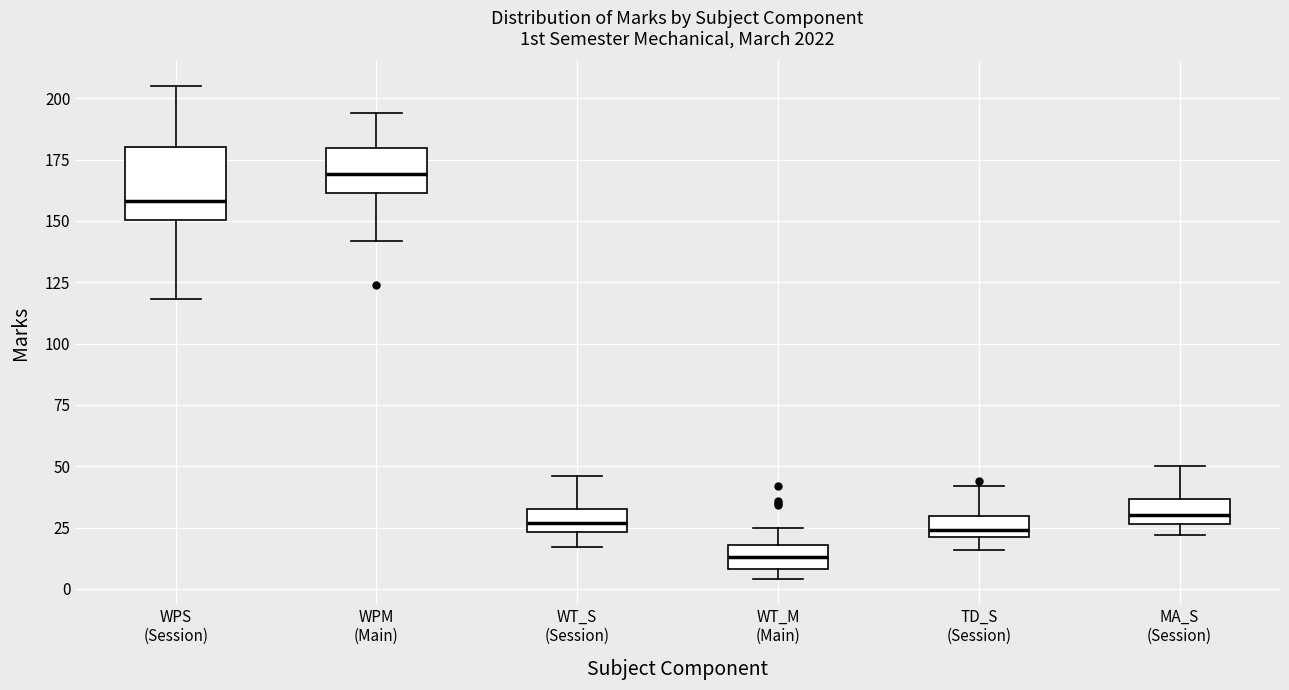

Which box is the tallest, from its lower edge to its upper edge?

WPS (Session)